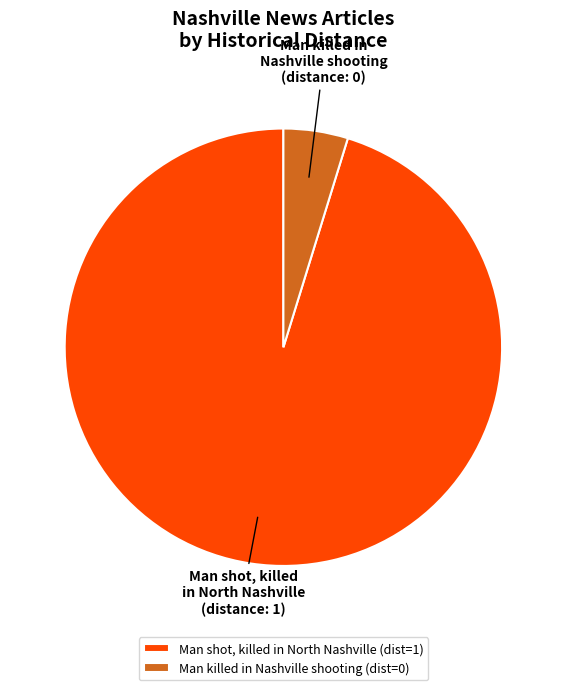

Which has a higher value, Man shot, killed in North Nashville or Man killed in Nashville shooting?

Man shot, killed in North Nashville